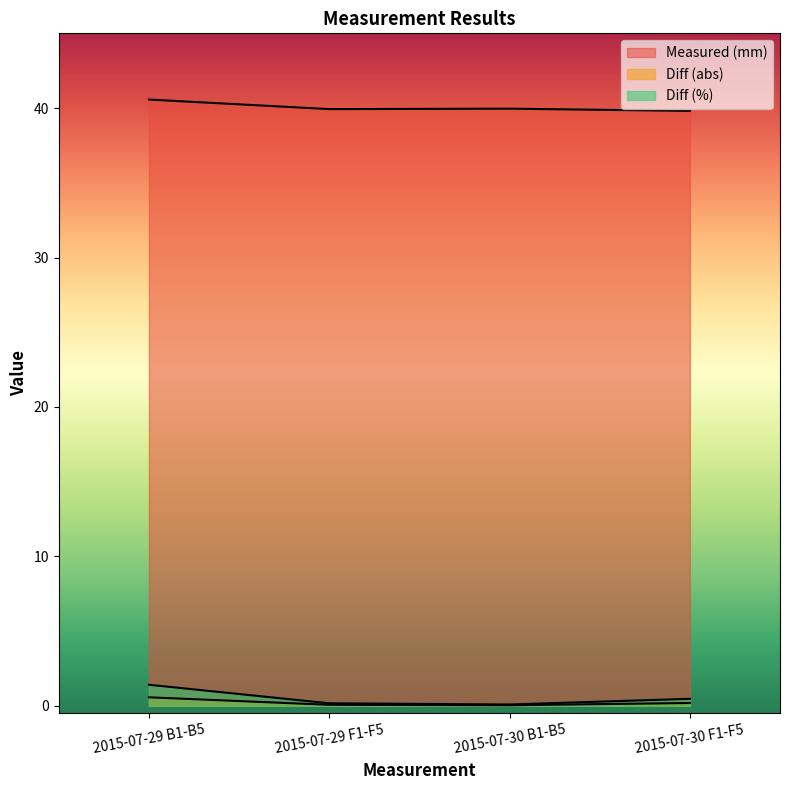

Does the chart display data point markers on the line(s)?

No